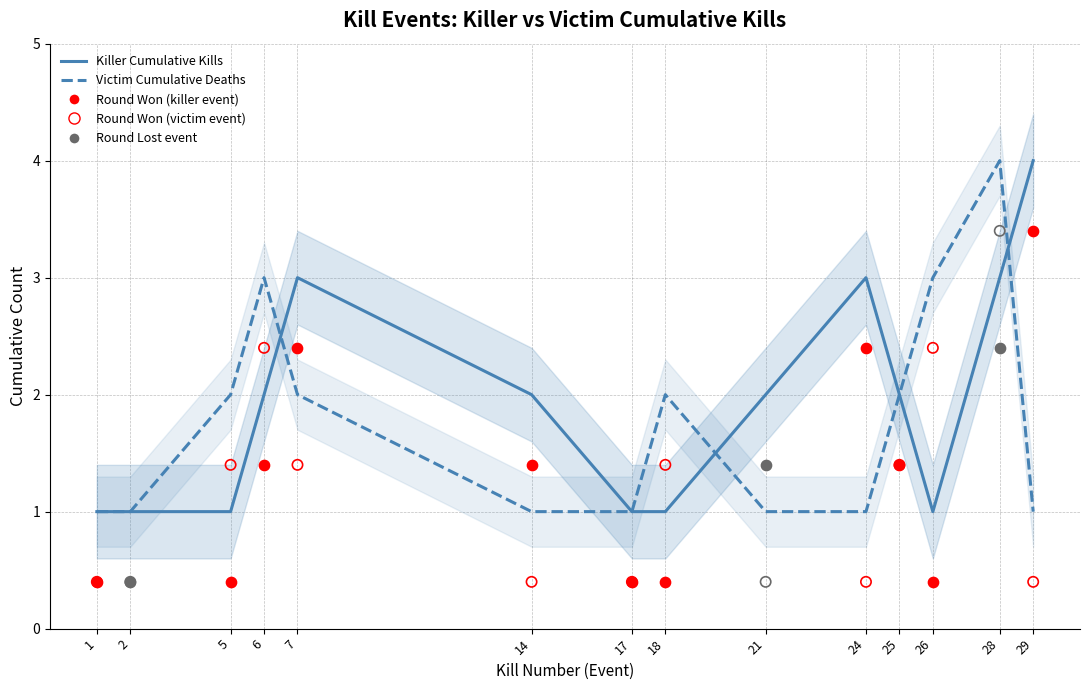

At how many categories does at least one series exceed 1?

11